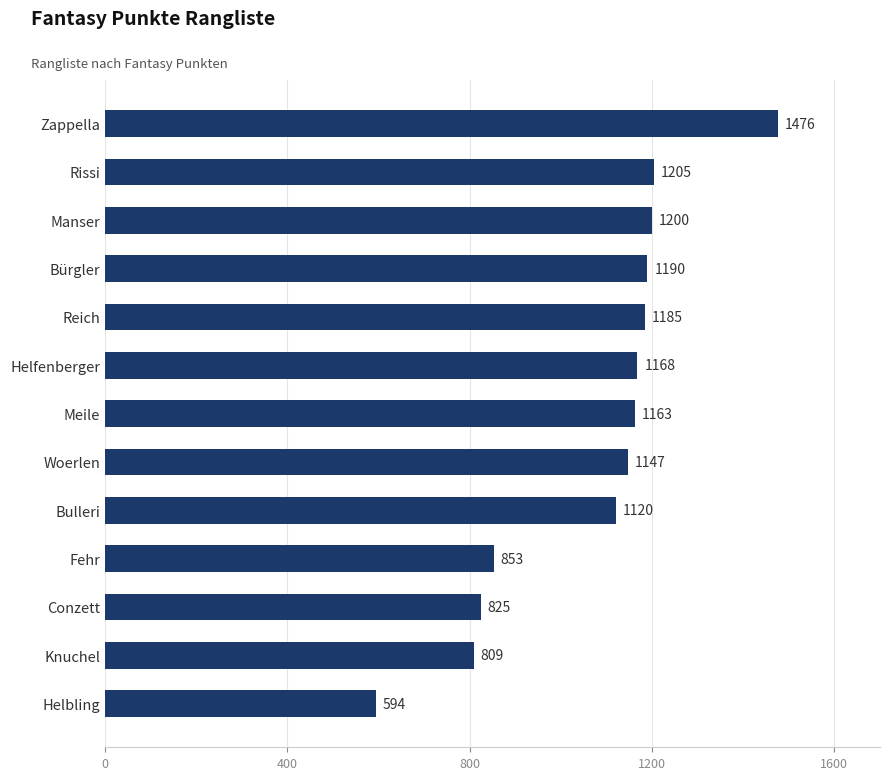

Is it true that the value at Knuchel is 809?

True